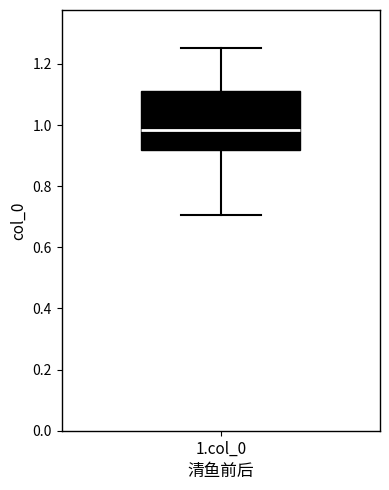

Transcribe this box plot: give where the median line is, the range the box spans, and where the two whiskers end, as read against the y-axis. The values are not printed on the chart, so give them approximately, as read against the axis.

median 0.98, box 0.92 to 1.12, whiskers 0.70 to 1.26